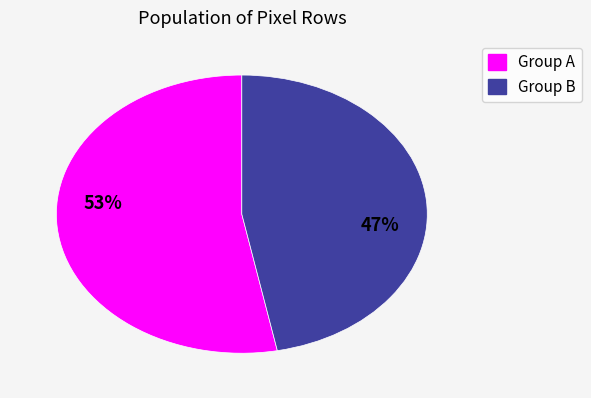

Does any single category account for the majority?

Yes